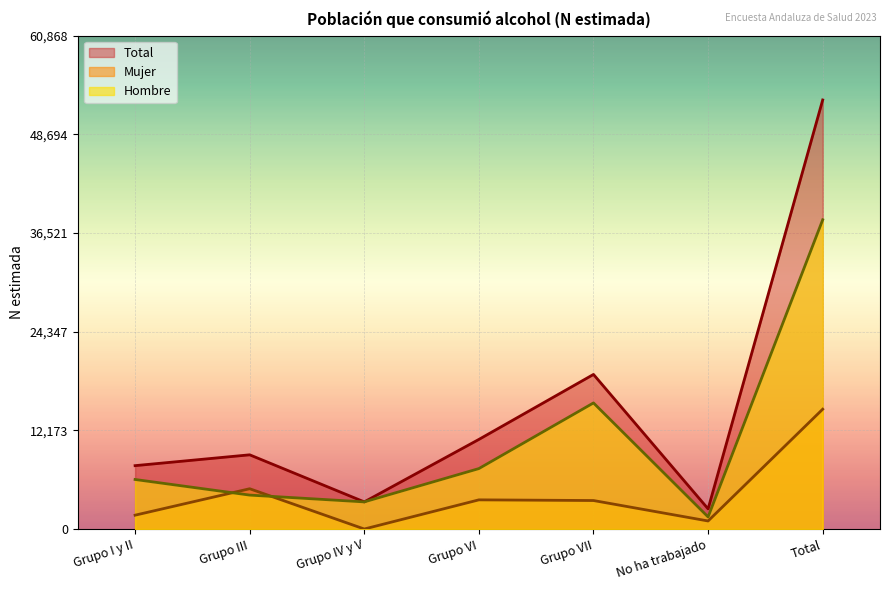

Does the chart display data point markers on the line(s)?

No